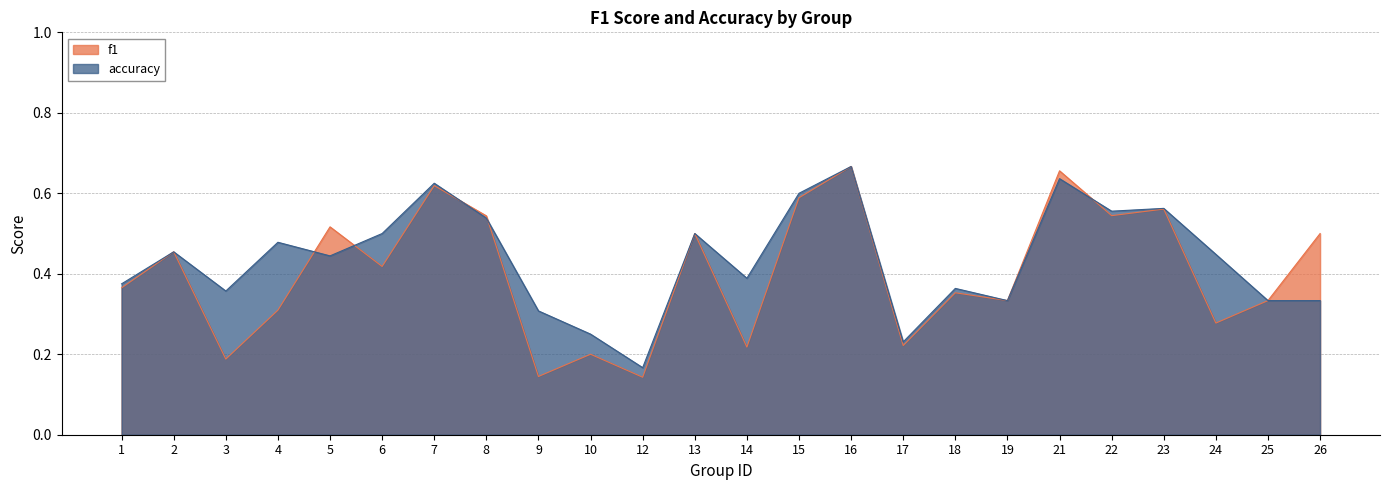

What is the value of the accuracy point at the 7th from the left?

0.6